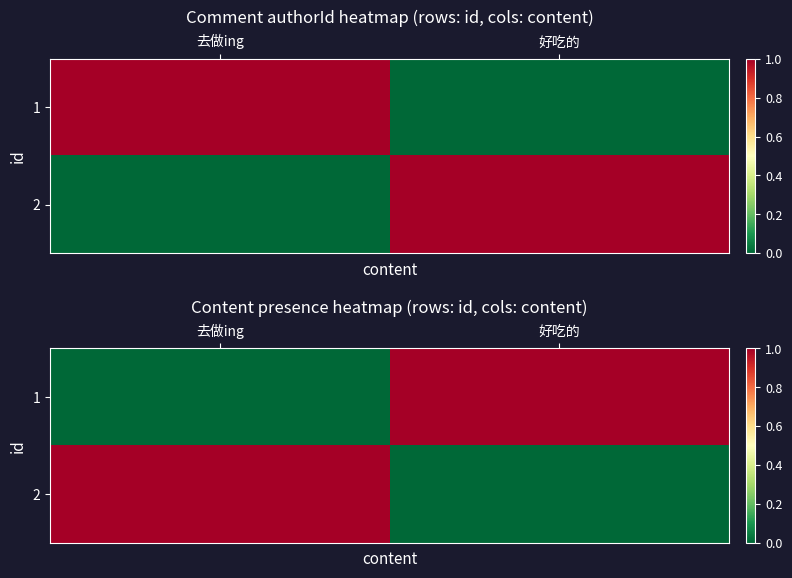

List the series in order of their peak value, highest first.

1, 2